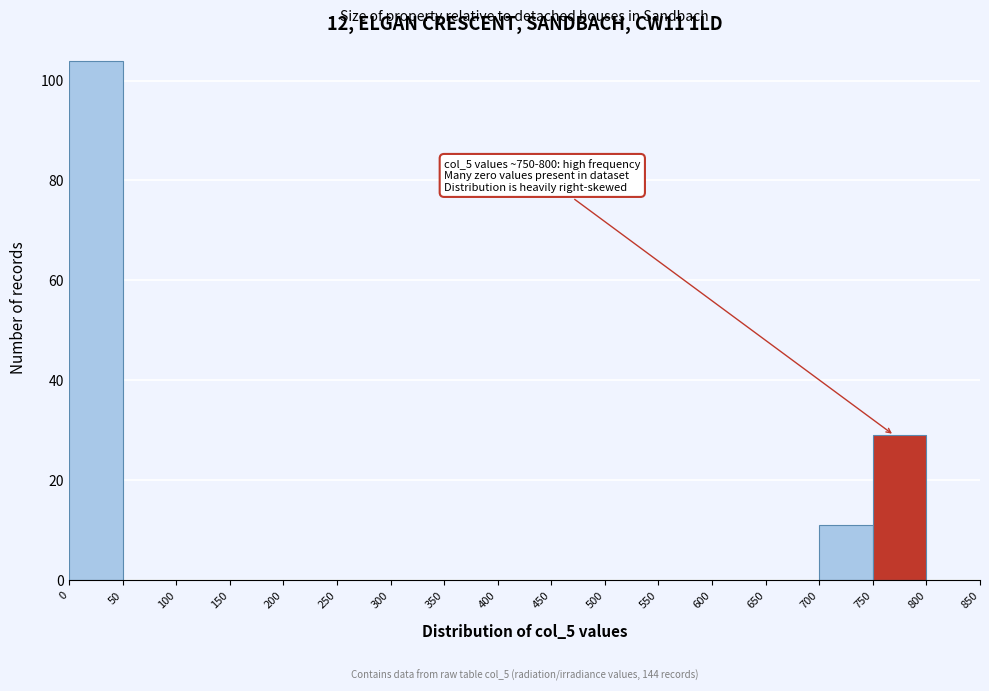

Which range on the x-axis has the tallest bar?

0 to 50